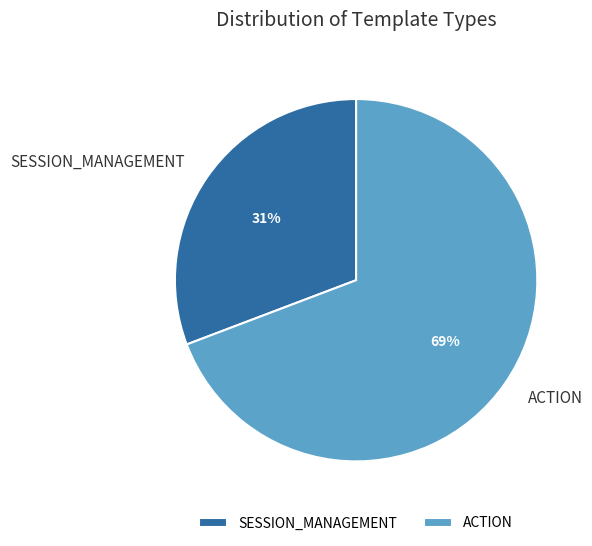

Is it true that SESSION_MANAGEMENT is 31% of the pie?

True